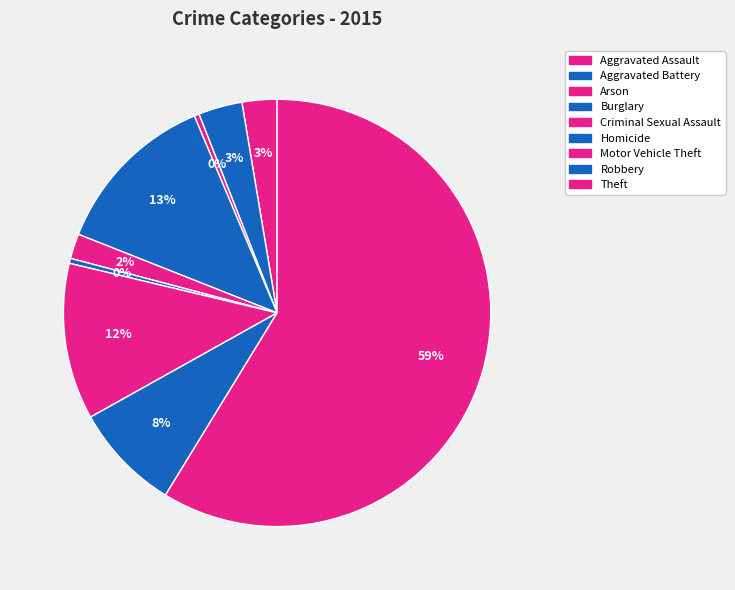

To the nearest percent, what is the combined percentage of Theft and Arson?

59%